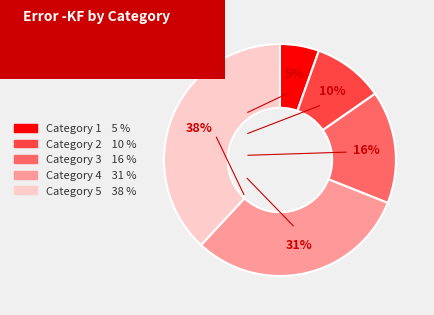

How many slices are in this pie chart?

5